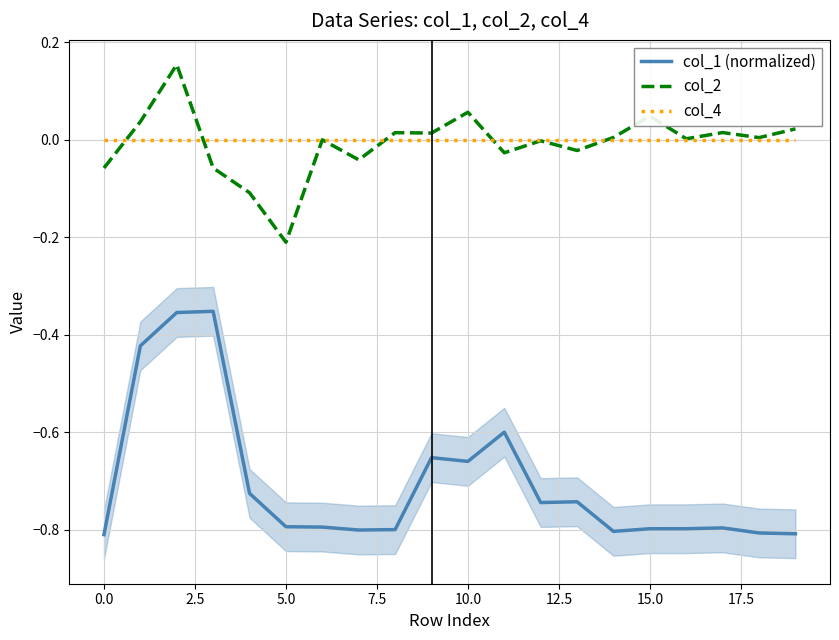

What is the sum of all col_1 (normalized) values?

-14.1